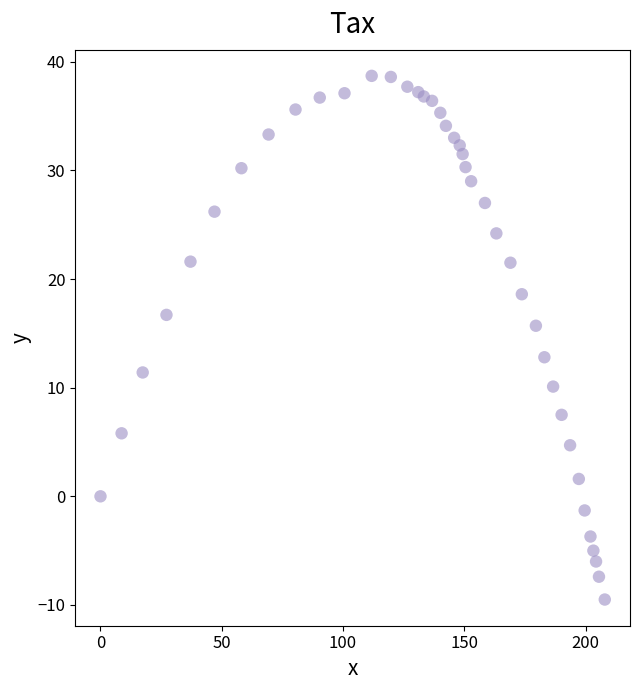

What is the range of X values (max minus min)?

207.9